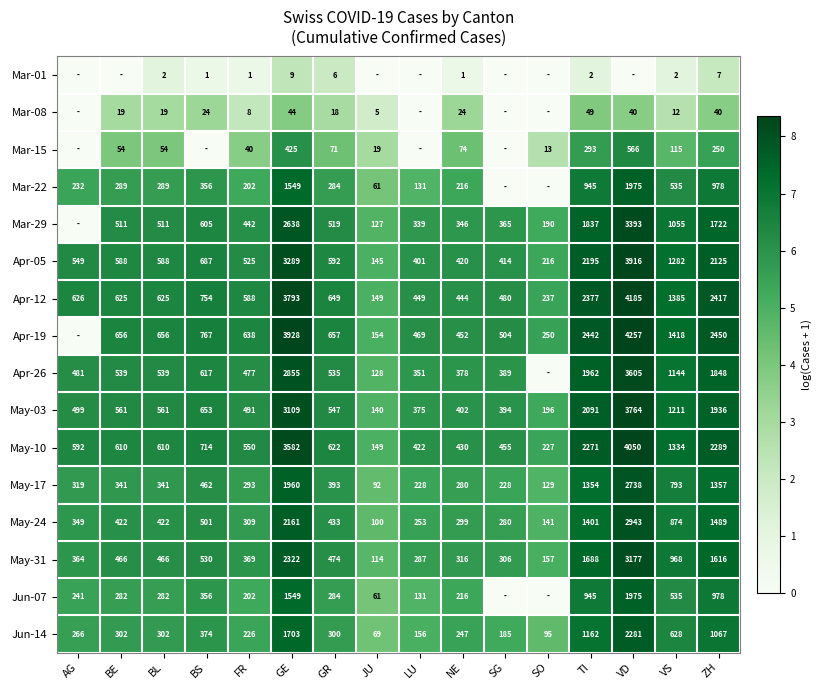

What is the total value across all series at FR?

5361